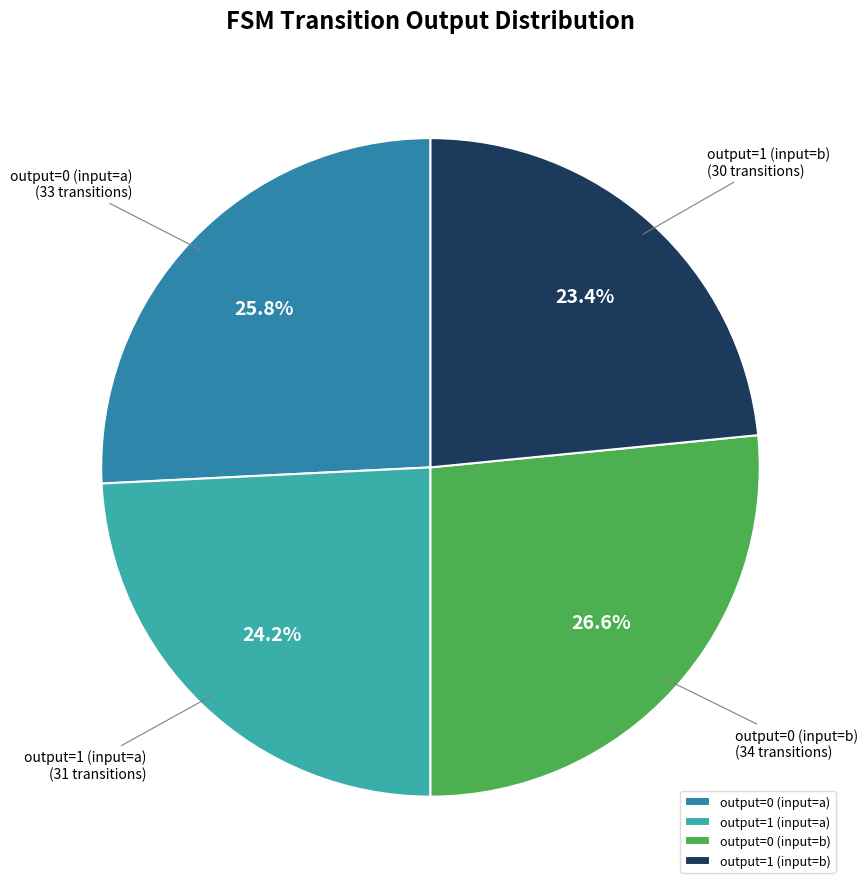

The output=1 (input=a) slice represents 19% of the pie. True or false?

False